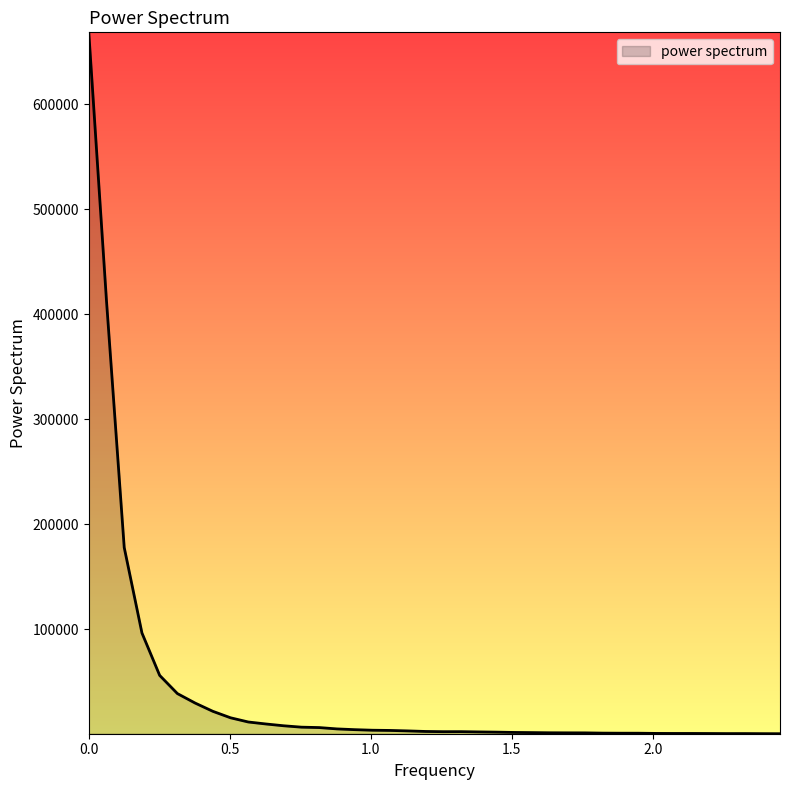

What is the difference between the maximum and minimum values?

667565.3